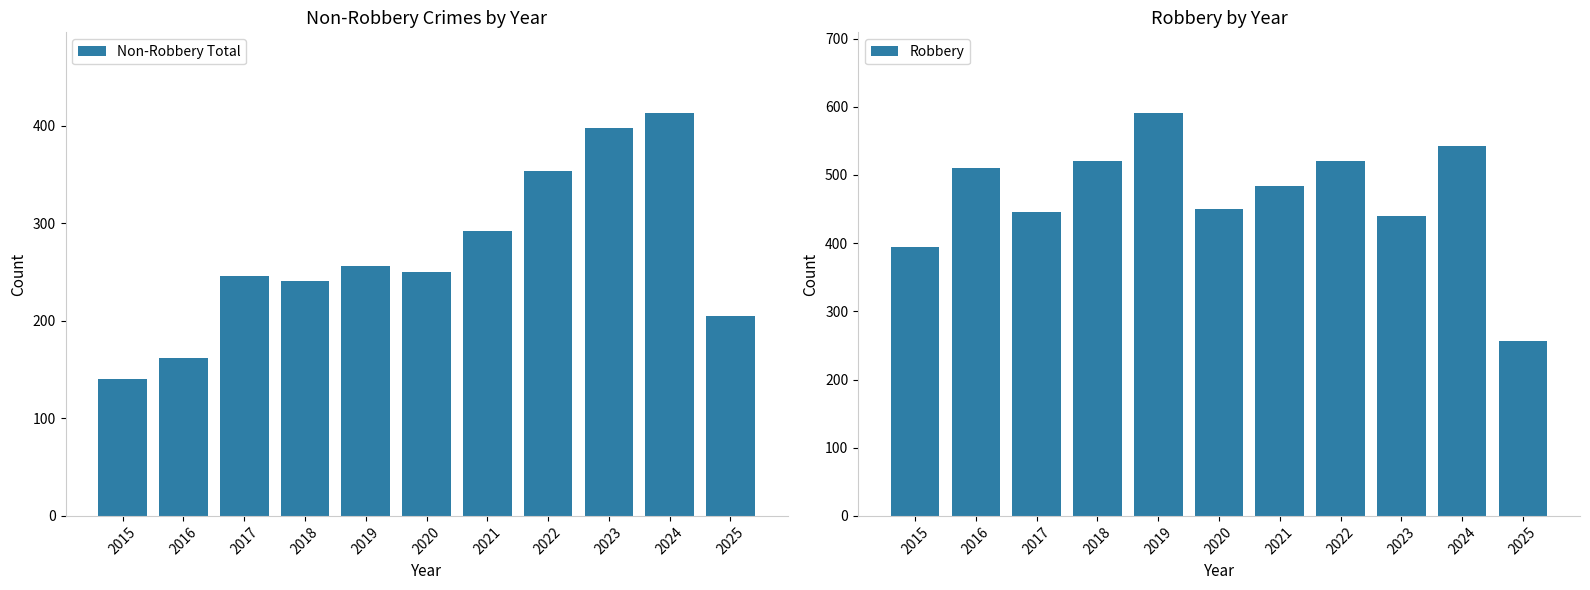

How many categories are shown in the chart?

11